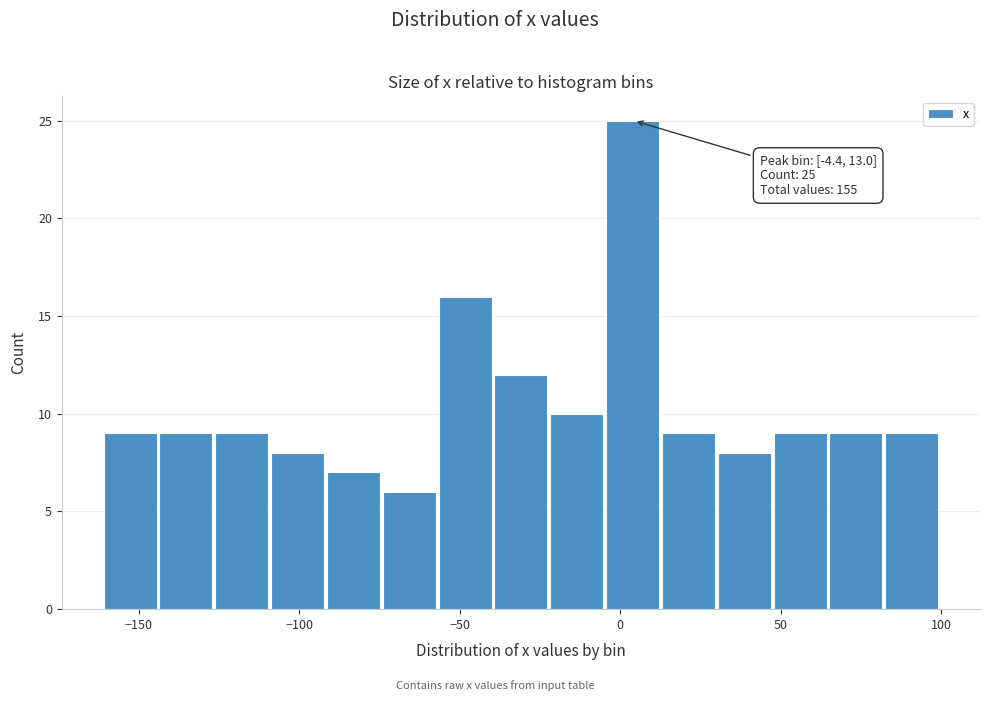

Read against the x-axis, roughly where is the centre of the tallest bar?

5